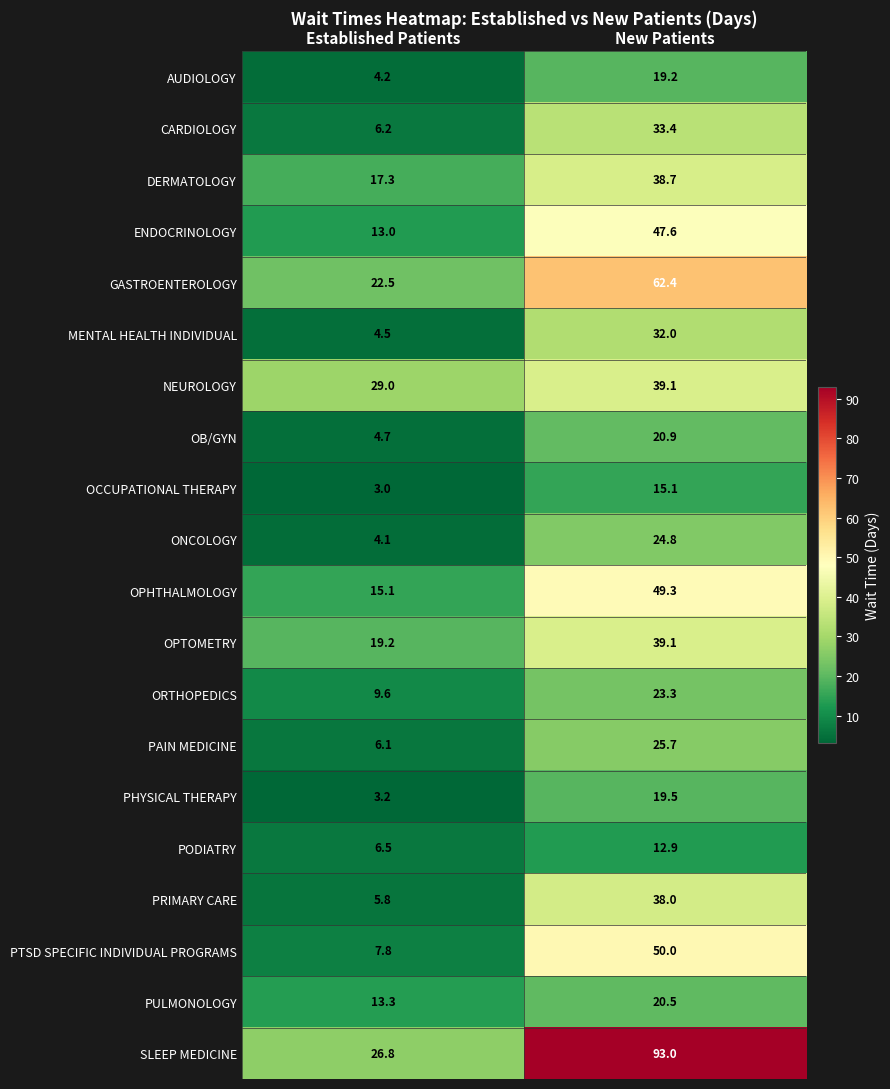

What is the difference between the maximum and minimum values in the OCCUPATIONAL THERAPY series?

12.1